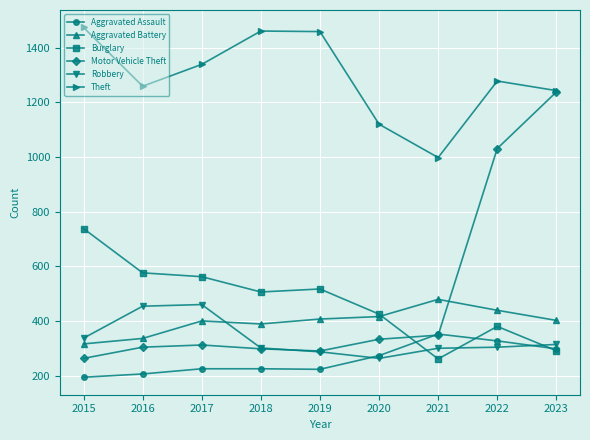

Which series has the widest spread of values?

Motor Vehicle Theft